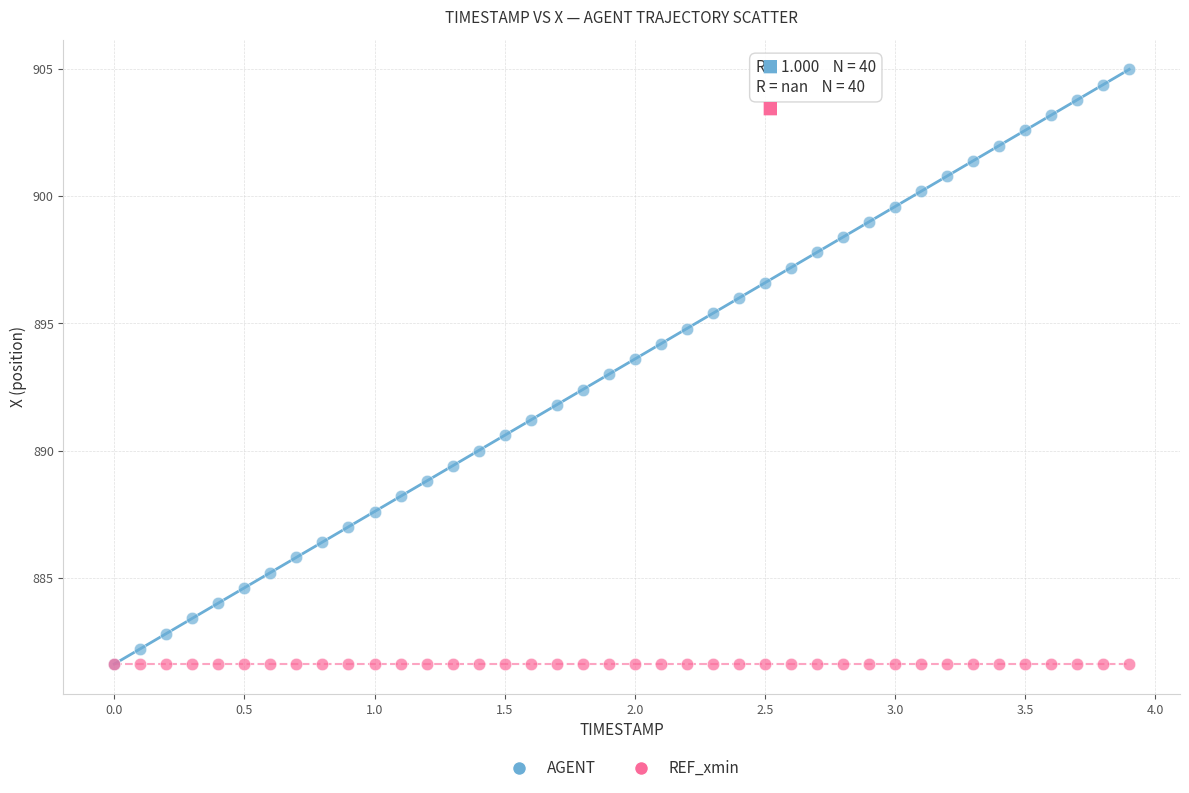

What are all the series names shown in the legend?

AGENT, REF_xmin